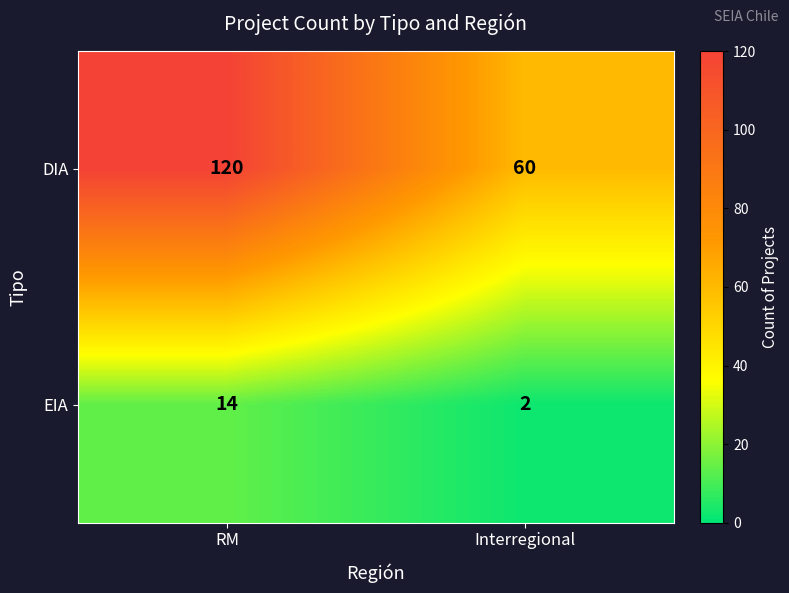

What is the maximum value shown in the chart?

120